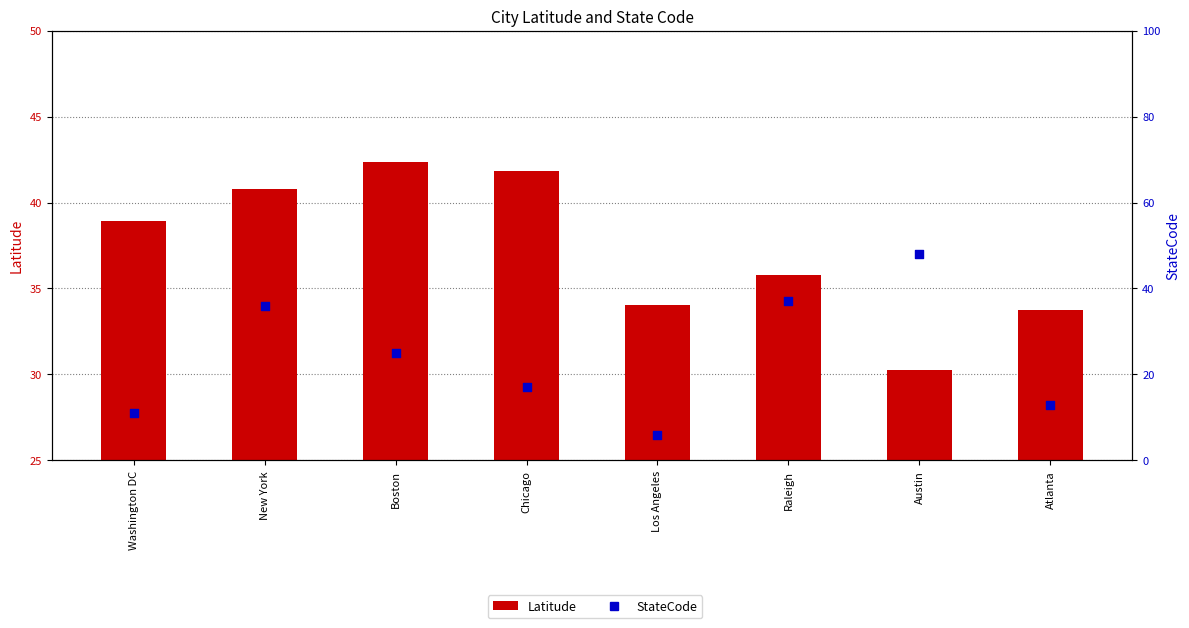

Which series has the widest spread of Y values?

StateCode